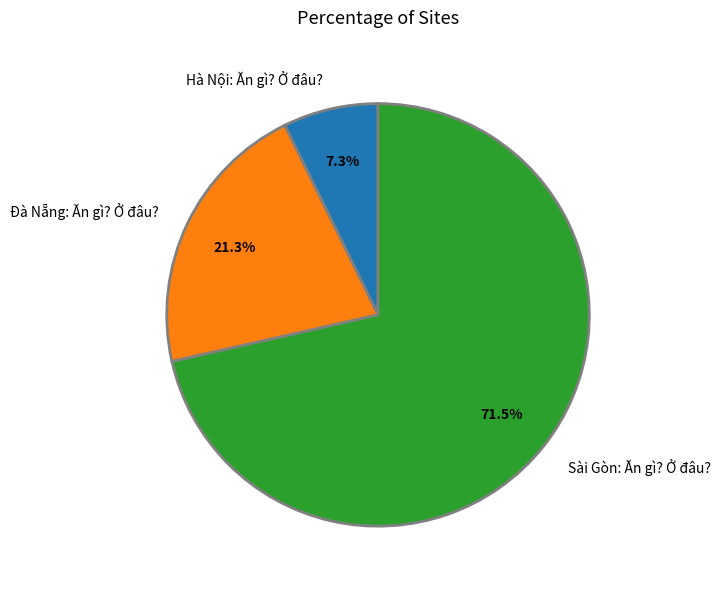

To the nearest percent, what percentage of the pie is Đà Nẵng: Ăn gì? Ở đâu??

21%